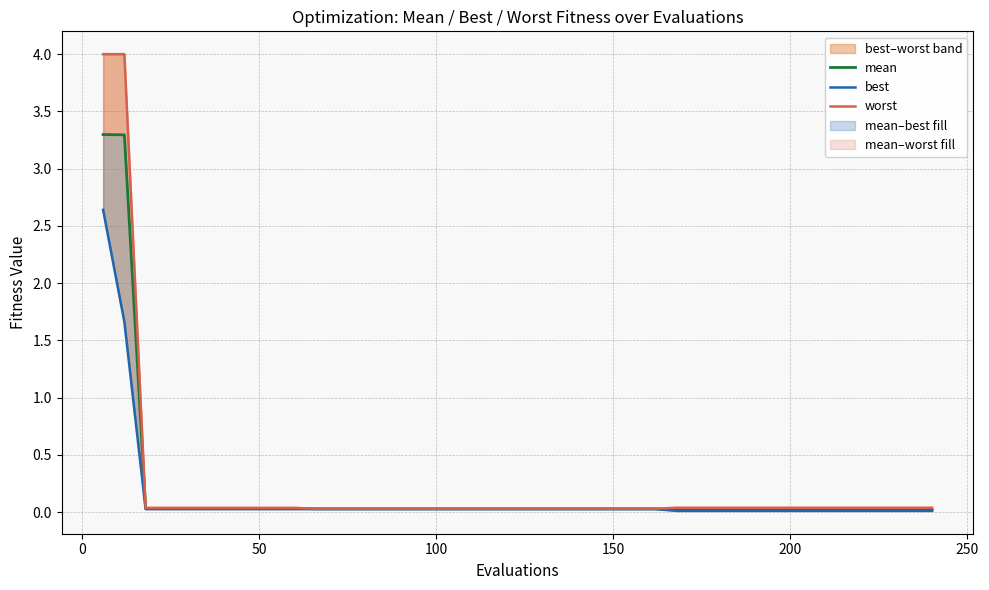

What is the sum of all best values?

5.1